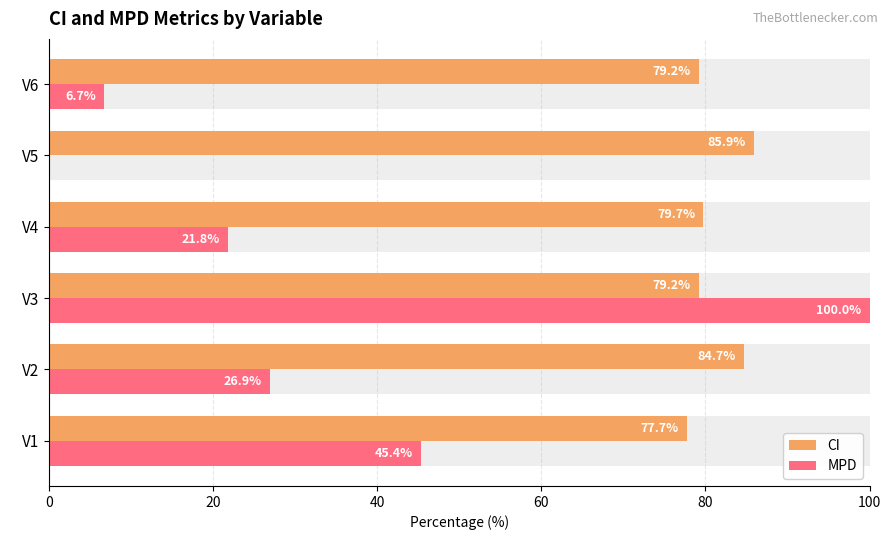

What is the highest value of the MPD series?

100.0